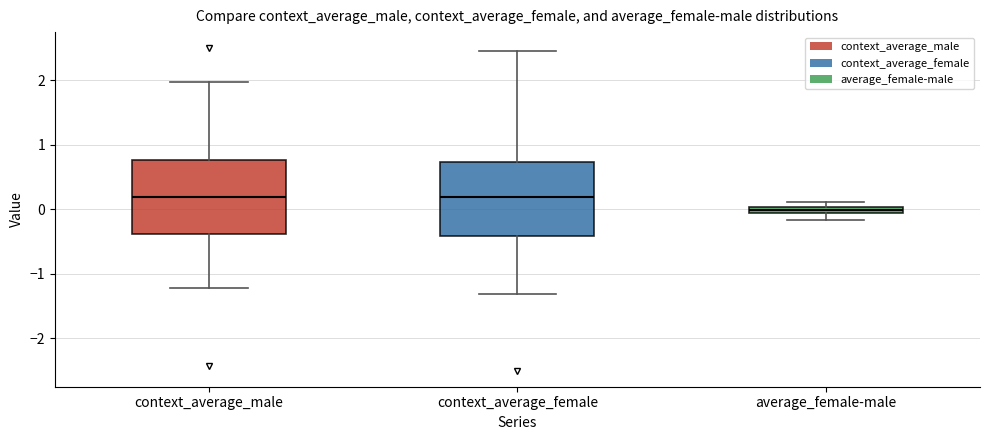

Where does the upper whisker of the box for context_average_female end on the y-axis? The values are not printed on the chart, so give them approximately, as read against the axis.

2.4